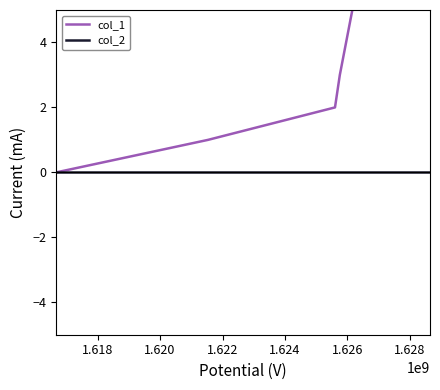

True or false: col_2 and col_1 cross at least once.

False